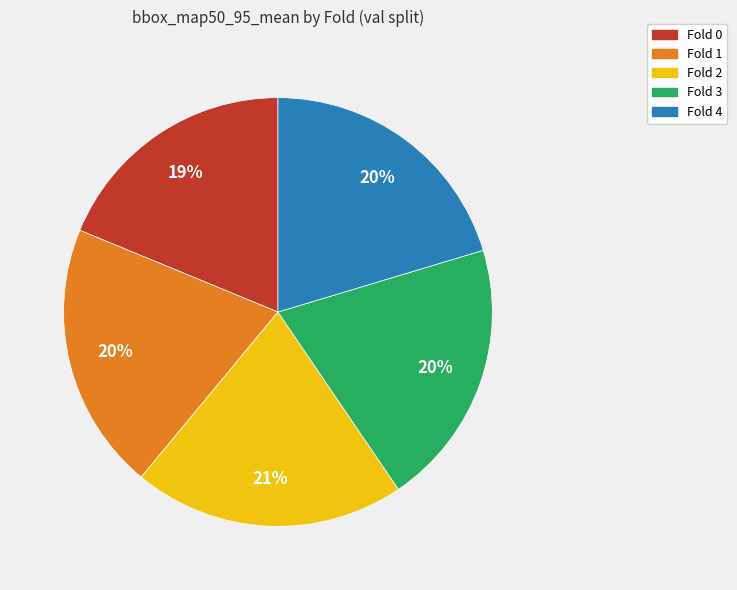

Is there any slice that represents more than half of the pie?

No